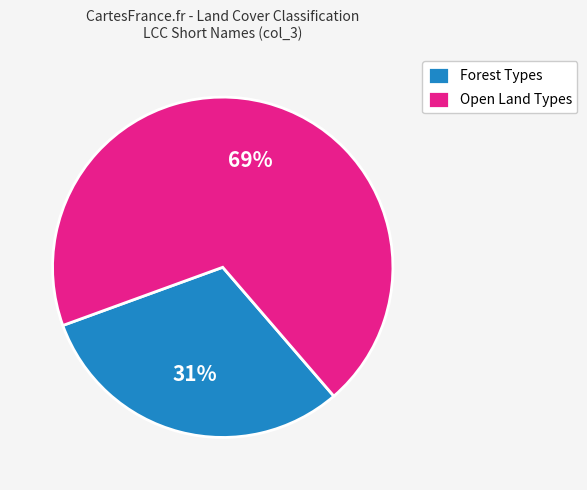

Combined, do Open Land Types and Forest Types account for over 50%?

Yes